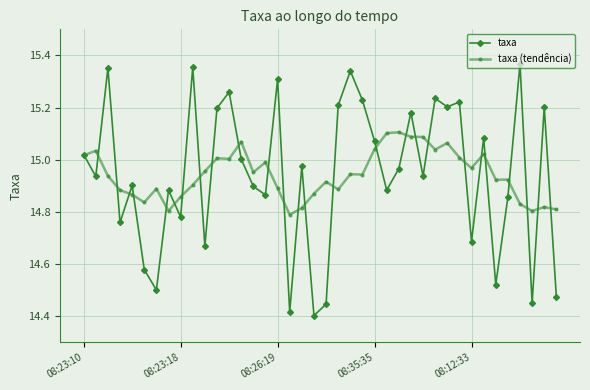

Which series has the largest range (max minus min)?

taxa